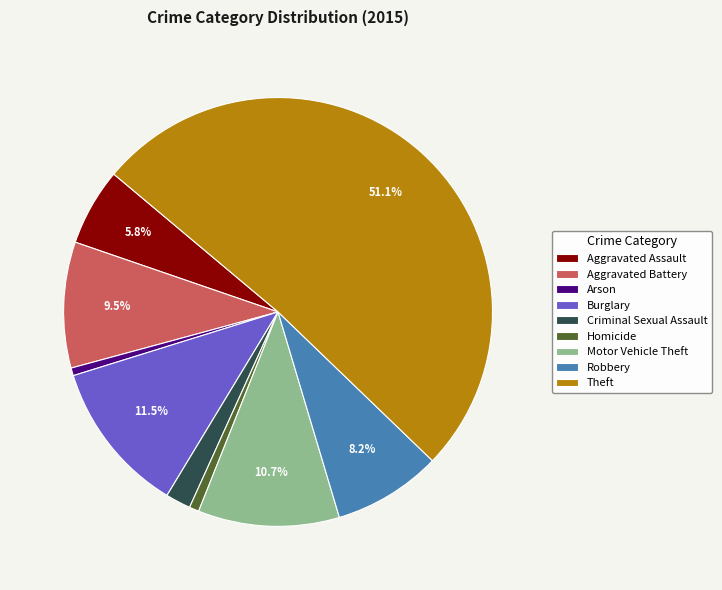

To the nearest percent, what is the average slice percentage?

11%